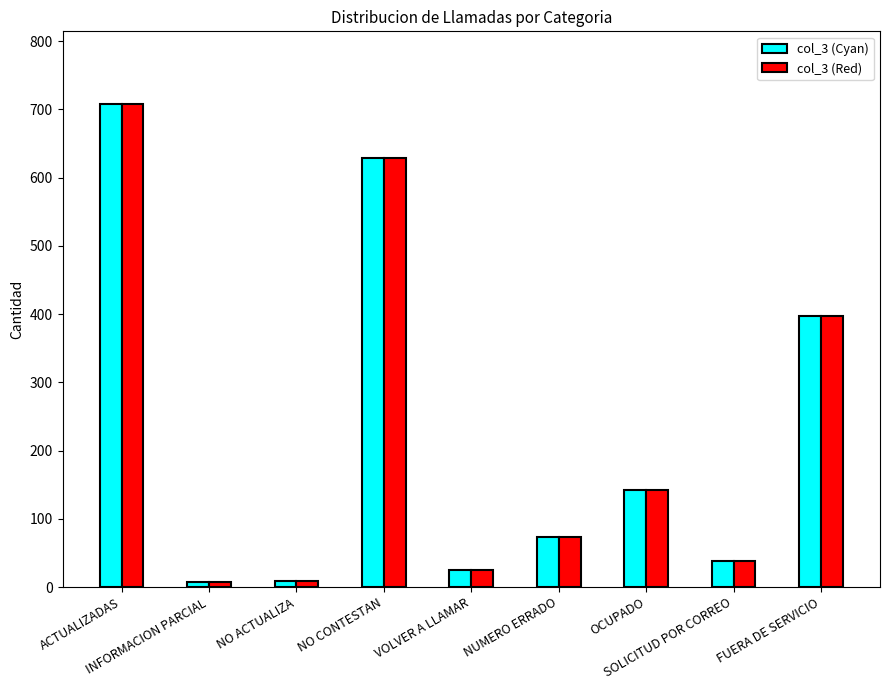

What is the maximum value shown in the chart?

708